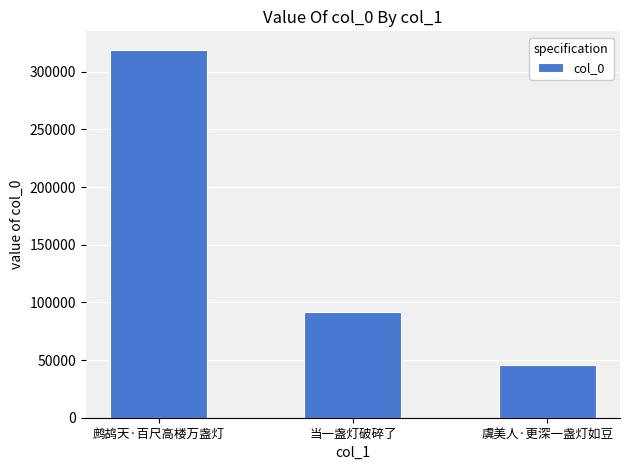

List the labels in order of value, largest first.

鹧鸪天·百尺高楼万盏灯, 当一盏灯破碎了, 虞美人·更深一盏灯如豆